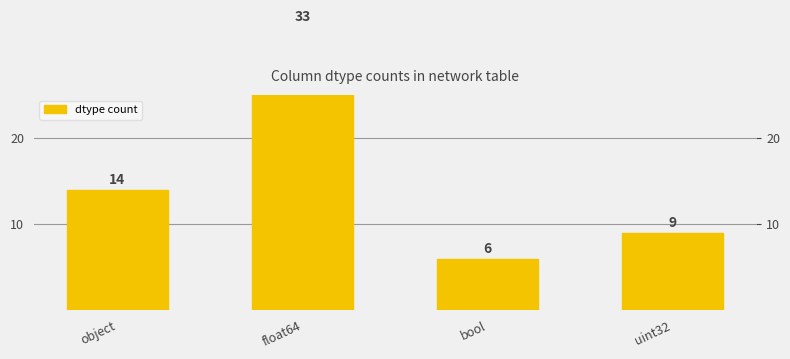

Does the chart contain any negative values?

No